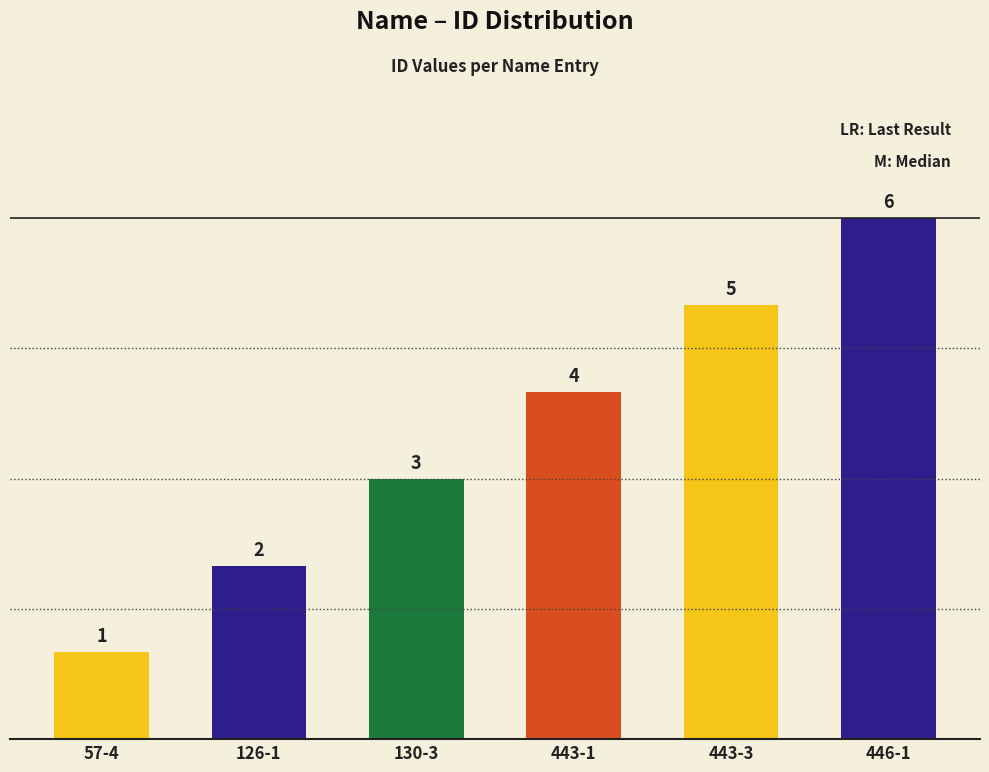

What is the difference between the values at 57-4 and 130-3?

2